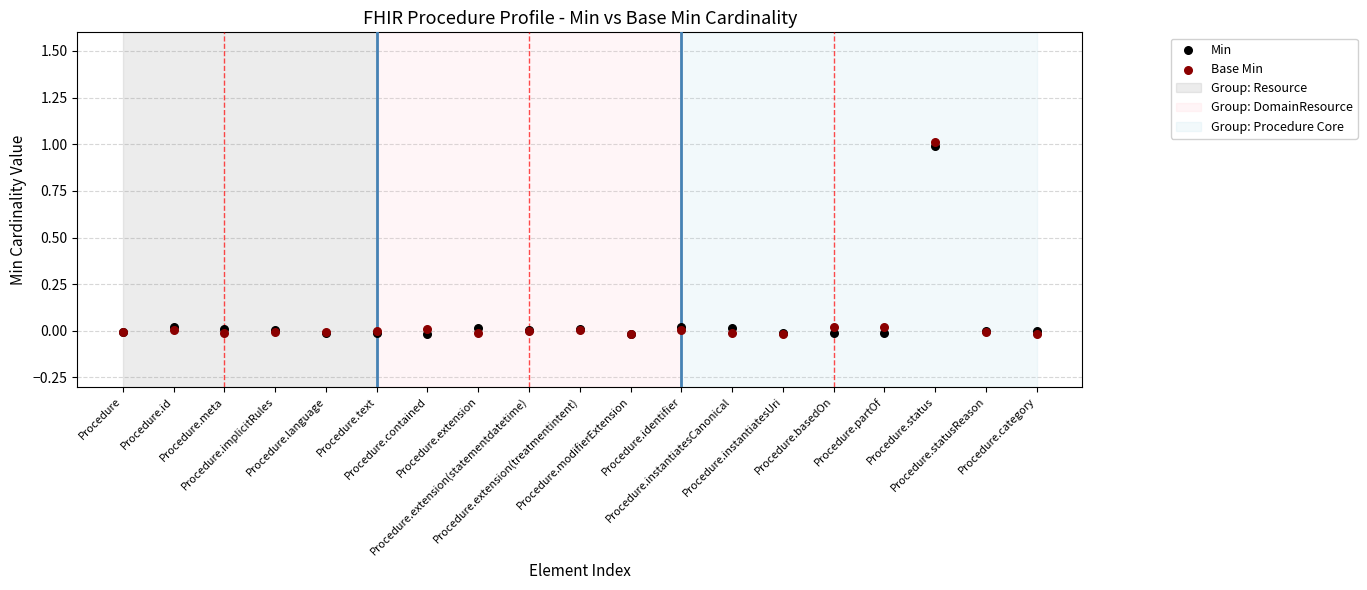

Which series has the largest Y range (max minus min)?

Base Min